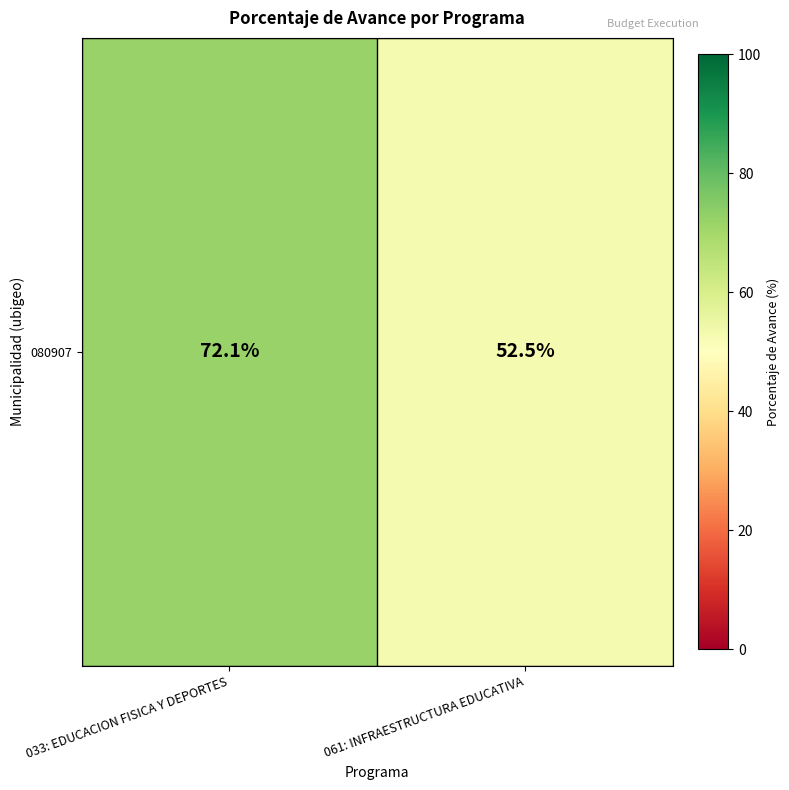

Reading left to right, list all the values displayed in this chart.

72.1	52.5